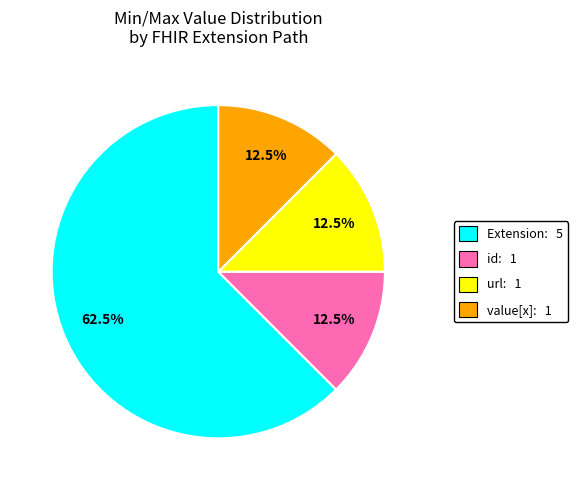

Is there a majority slice in this chart?

Yes